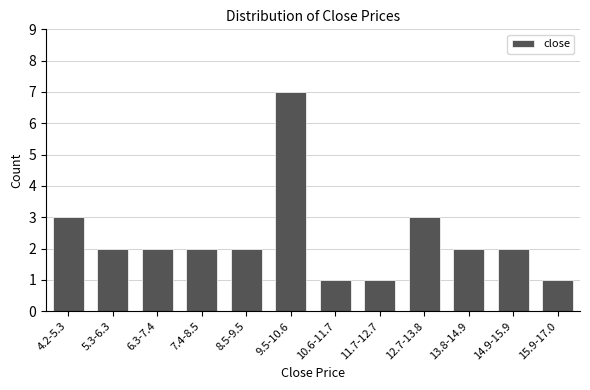

Reading left to right, list all the values displayed in this chart.

4.2-5.3=3	5.3-6.3=2	6.3-7.4=2	7.4-8.5=2	8.5-9.5=2	9.5-10.6=7	10.6-11.7=1	11.7-12.7=1	12.7-13.8=3	13.8-14.9=2	14.9-15.9=2	15.9-17.0=1